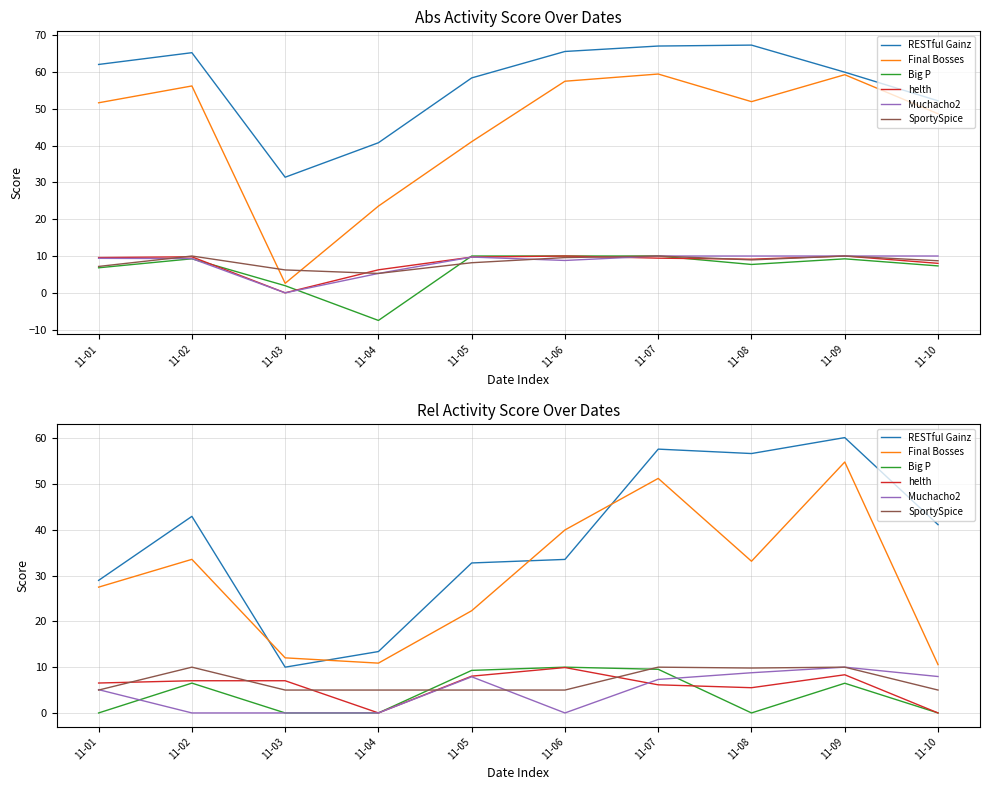

What is the difference between the Final Bosses values at 11-05 and 11-06?

17.6